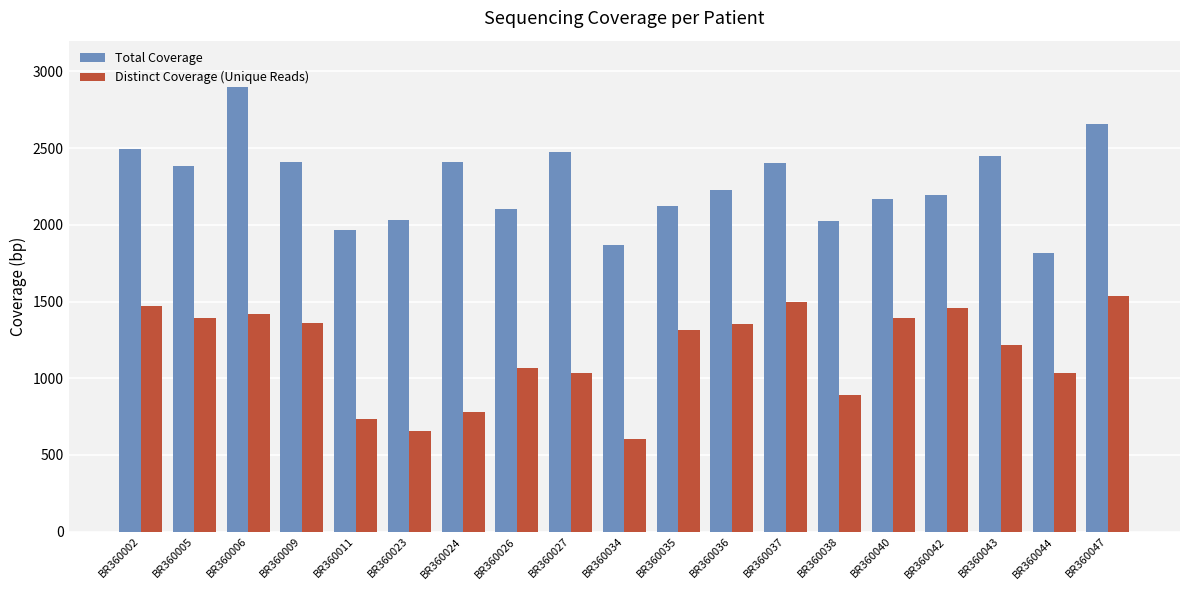

At which category is the sum across all series the highest?

BR360006